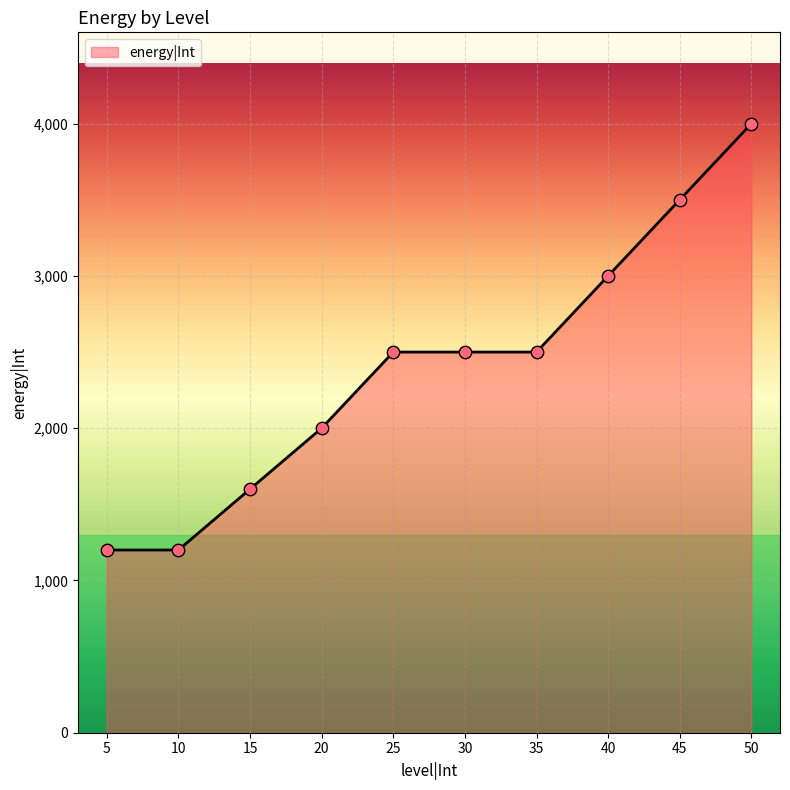

What is the ratio of the value at 40 to the value at 5?

2.5